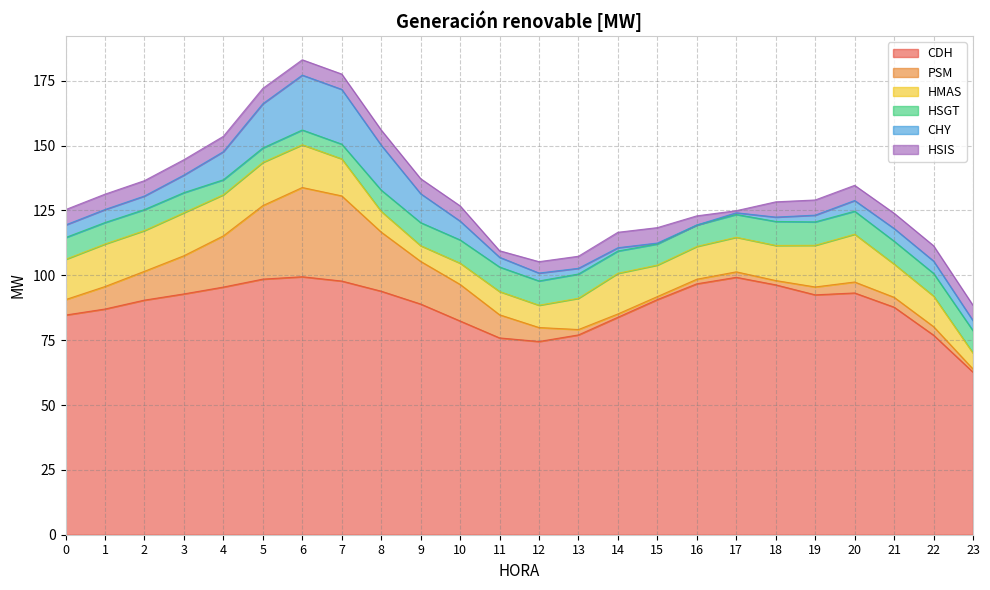

What is the difference between the second highest and second lowest values in the CHY series?

20.8